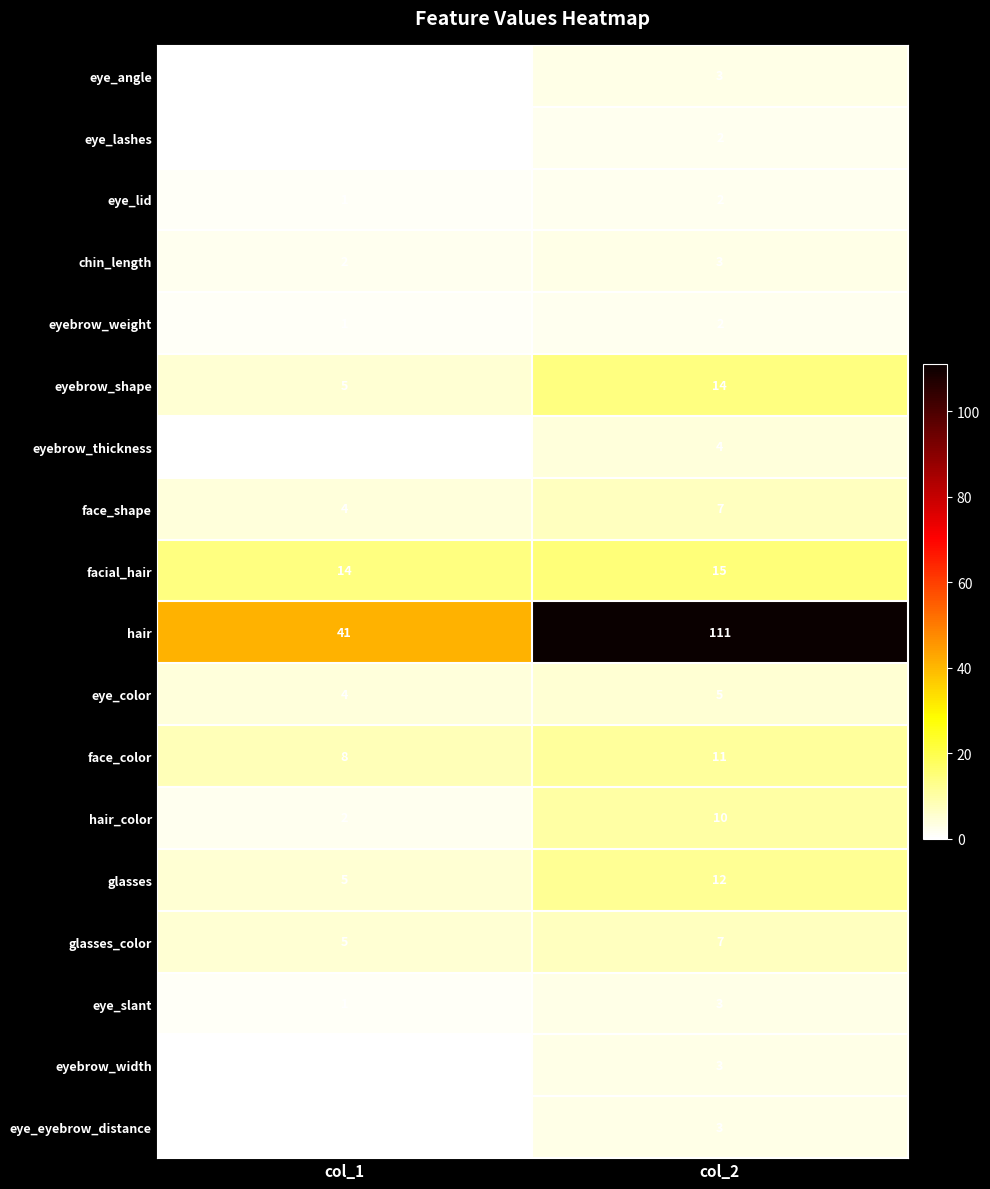

Rank the categories by eye_eyebrow_distance value from lowest to highest.

col_1, col_2